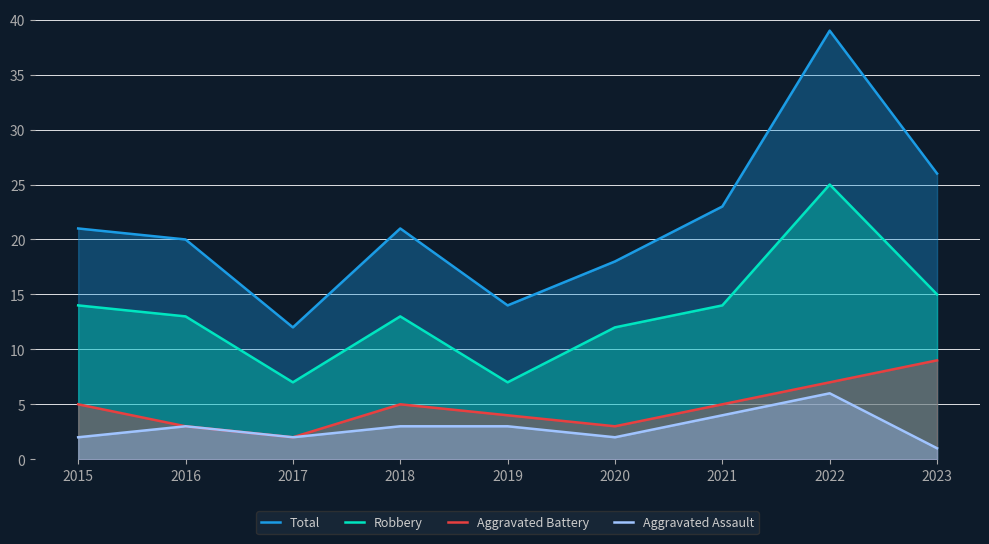

What is the lowest value of the Total series?

12